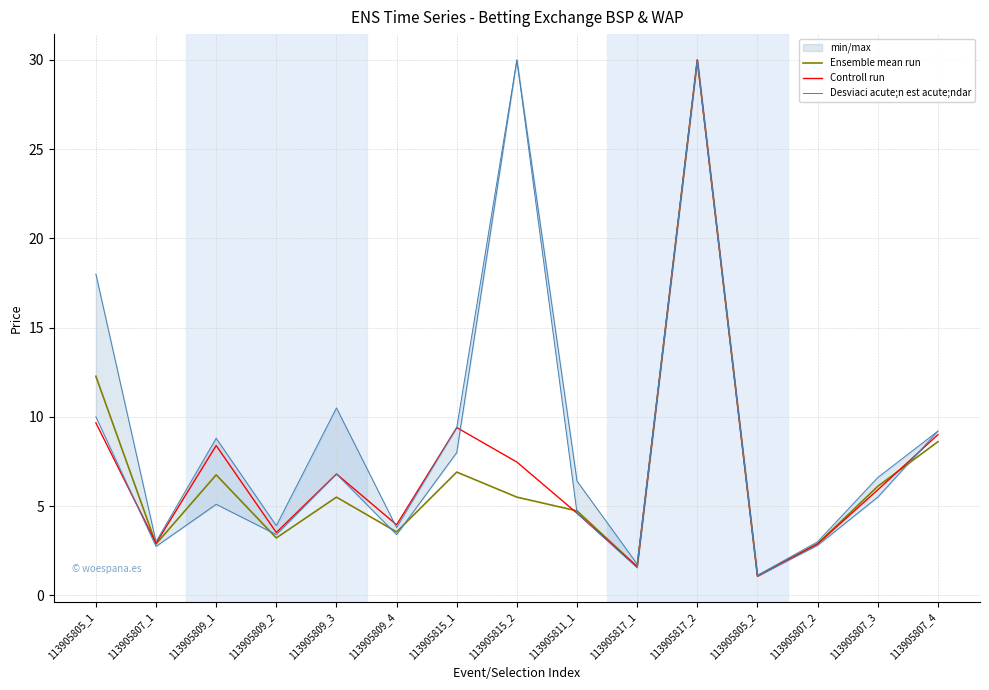

Reading right to left, list all the values displayed in this chart.

Ensemble mean run: 113905807_4=8.6	113905807_3=6.1	113905807_2=2.9	113905805_2=1.1	113905817_2=30.0	113905817_1=1.6	113905811_1=4.7	113905815_2=5.5	113905815_1=6.9	113905809_4=3.6	113905809_3=5.5	113905809_2=3.2	113905809_1=6.7	113905807_1=2.9	113905805_1=12.3
Controll run: 113905807_4=9.0	113905807_3=5.9	113905807_2=2.9	113905805_2=1.1	113905817_2=30.0	113905817_1=1.6	113905811_1=4.6	113905815_2=7.5	113905815_1=9.4	113905809_4=4.0	113905809_3=6.8	113905809_2=3.5	113905809_1=8.4	113905807_1=2.9	113905805_1=9.7
Desviaci acute;n est acute;ndar: 113905807_4=9.2	113905807_3=5.5	113905807_2=2.8	113905805_2=1.1	113905817_2=30.0	113905817_1=1.5	113905811_1=4.6	113905815_2=30.0	113905815_1=8.0	113905809_4=3.4	113905809_3=6.8	113905809_2=3.4	113905809_1=5.1	113905807_1=2.7	113905805_1=10.0